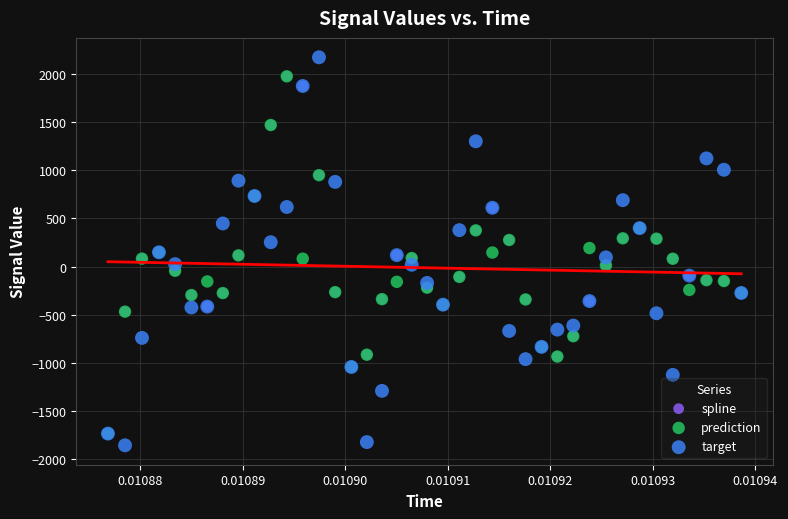

Which series has the largest Y range (max minus min)?

target